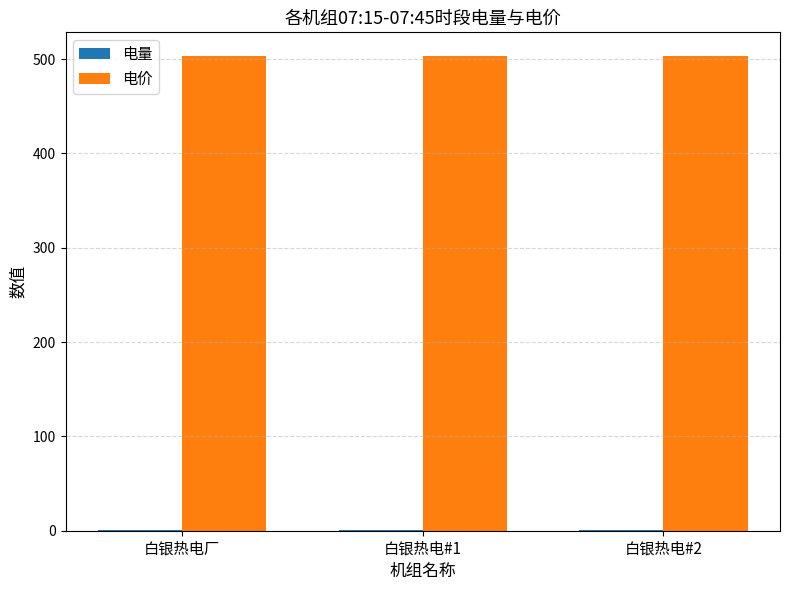

Which series has the largest total across all categories?

电价